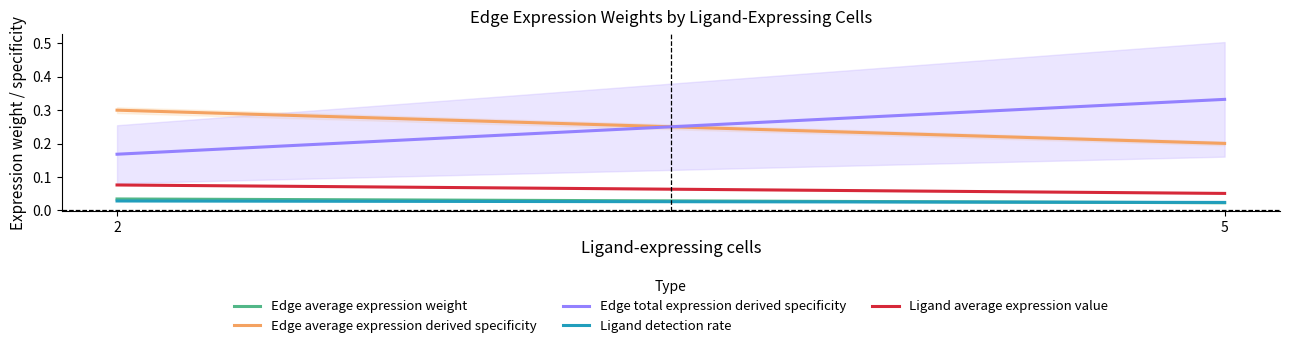

Is it true that Edge average expression weight equals 0.0 at 2?

False